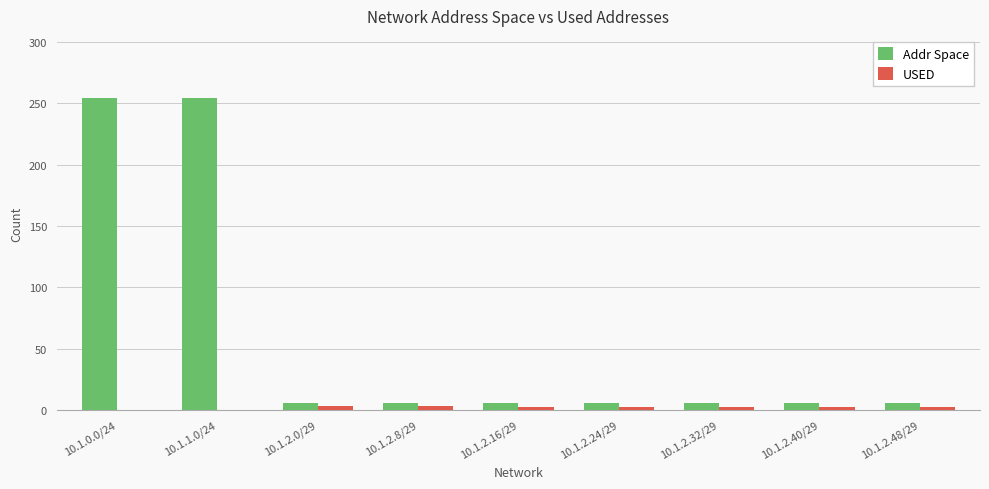

What is the sum of all Addr Space values?

550